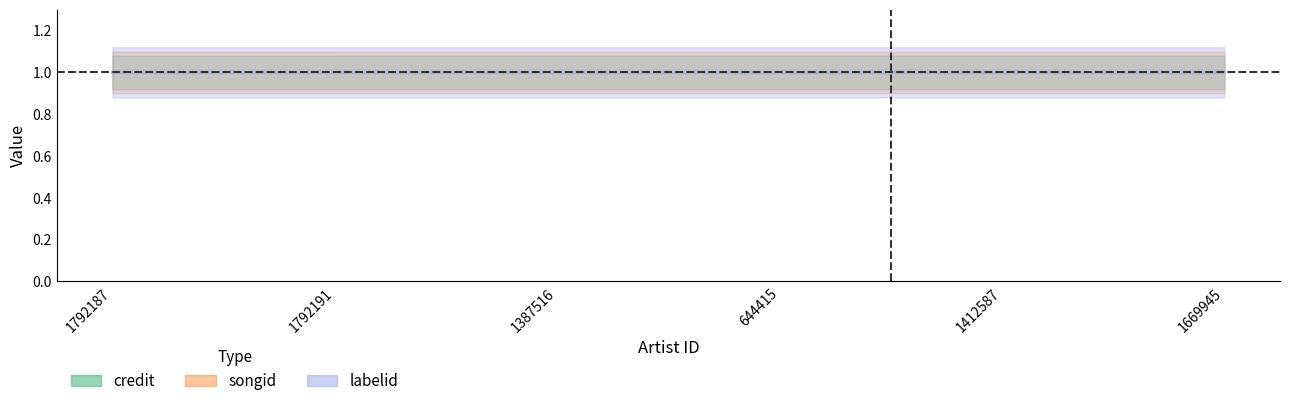

Where is credit nearest to the value 0?

1792187